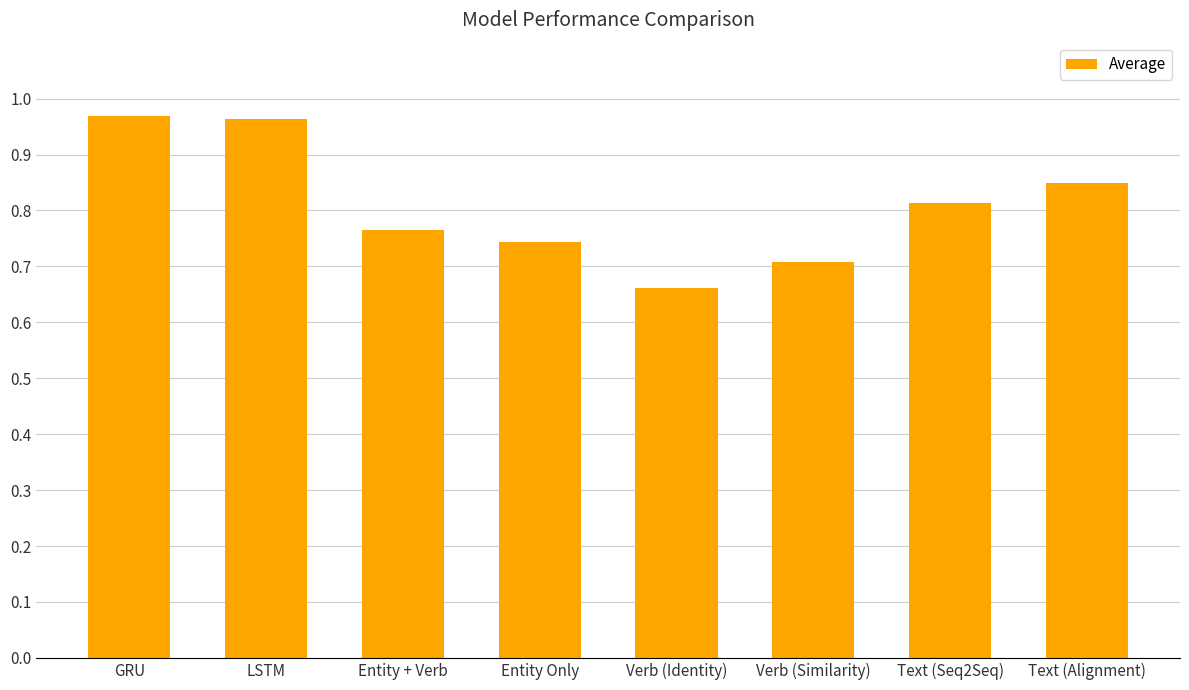

Between Verb (Similarity) and Text (Alignment), which is larger?

Text (Alignment)